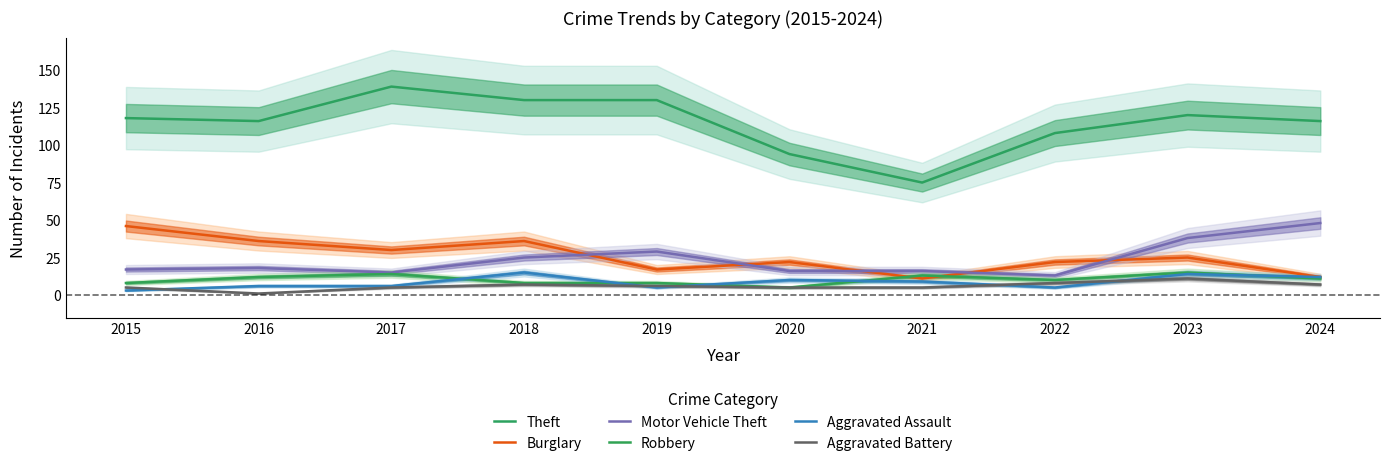

What is the minimum value shown in the chart?

1